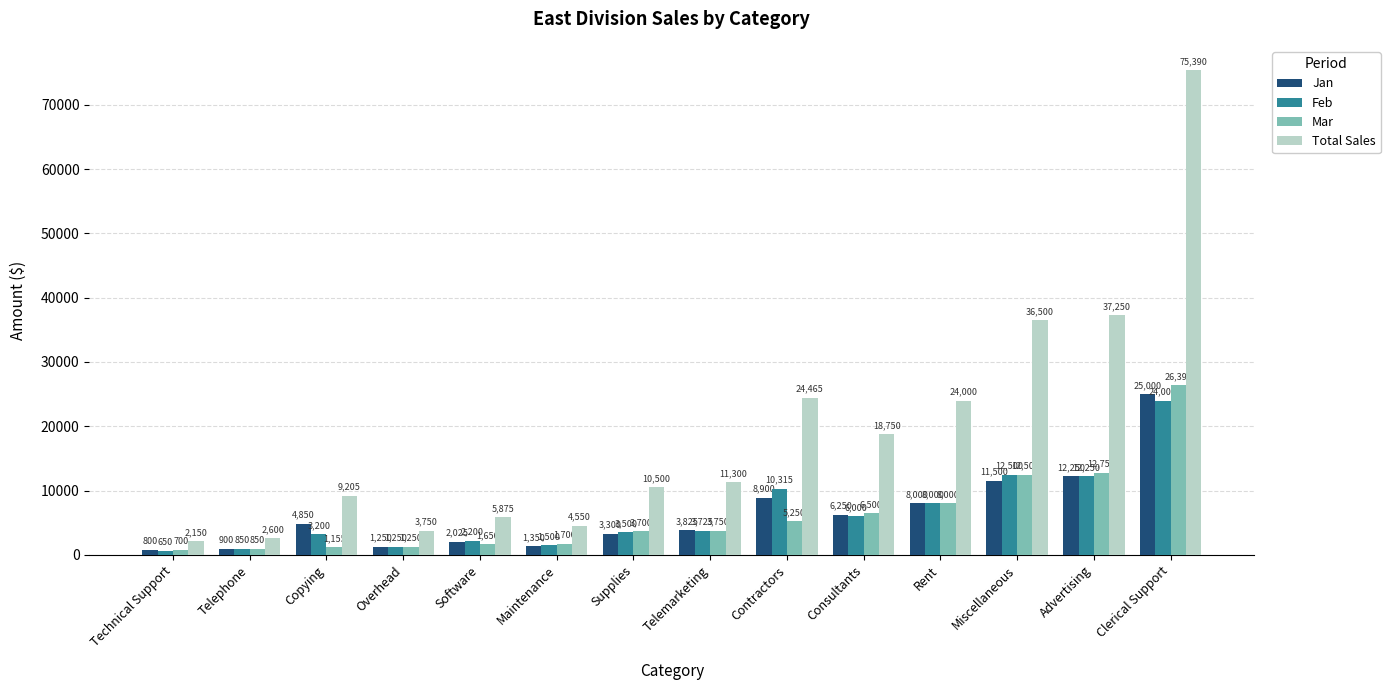

Which series has the largest range (max minus min)?

Total Sales